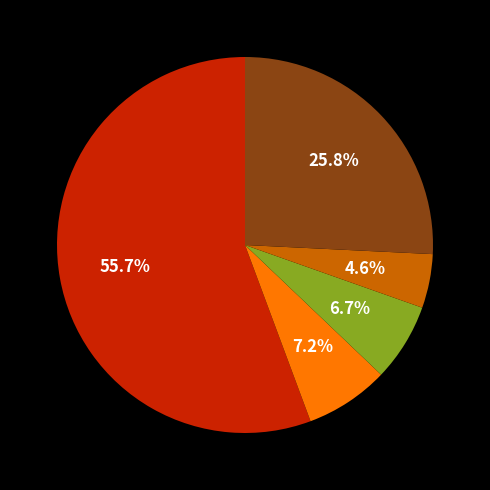

Does any single category account for the majority?

Yes